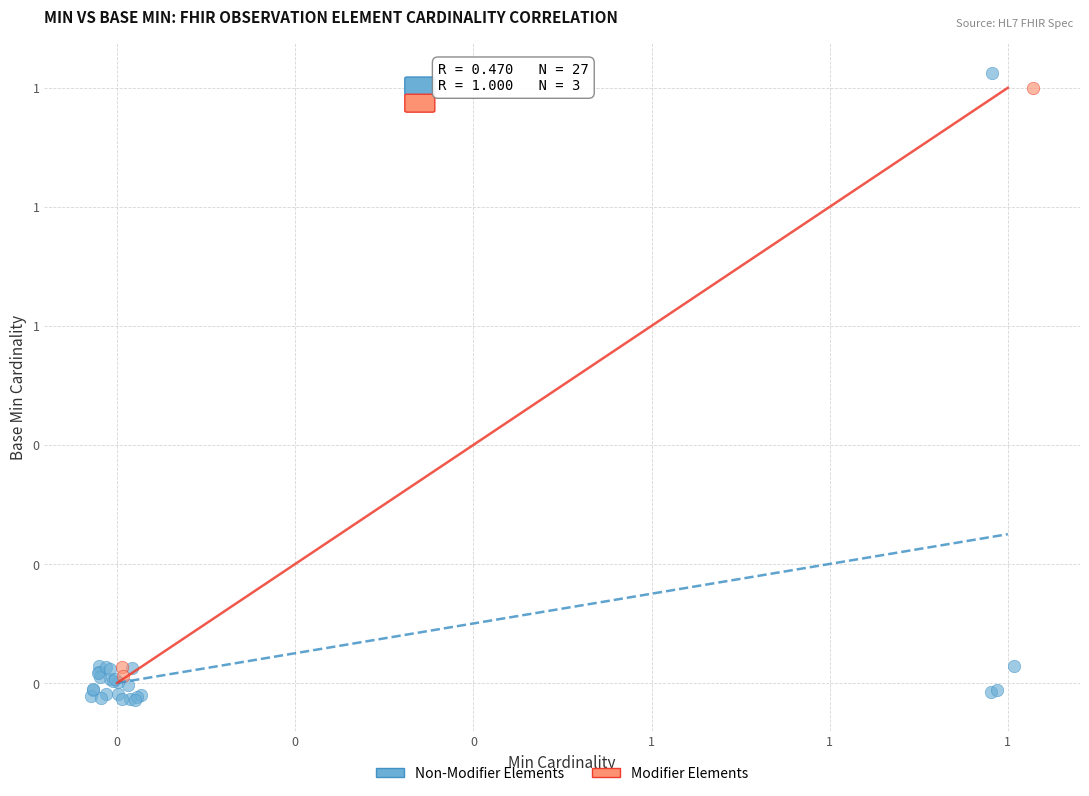

Which series reaches the maximum Y coordinate?

Non-Modifier Elements